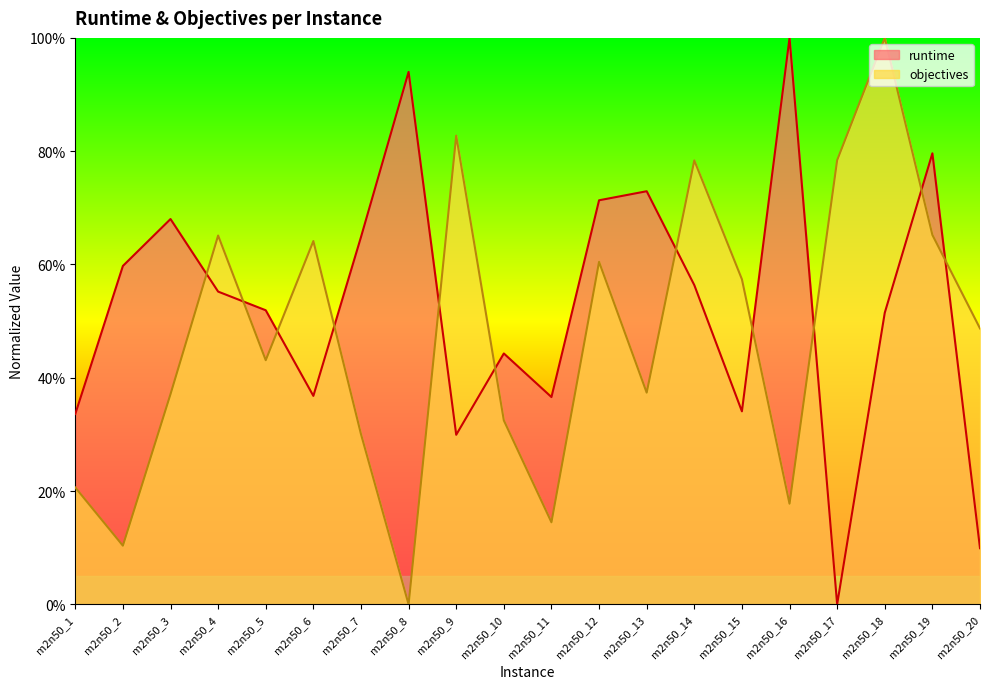

The objectives series shows 0.1 at m2n50_3. True or false?

False